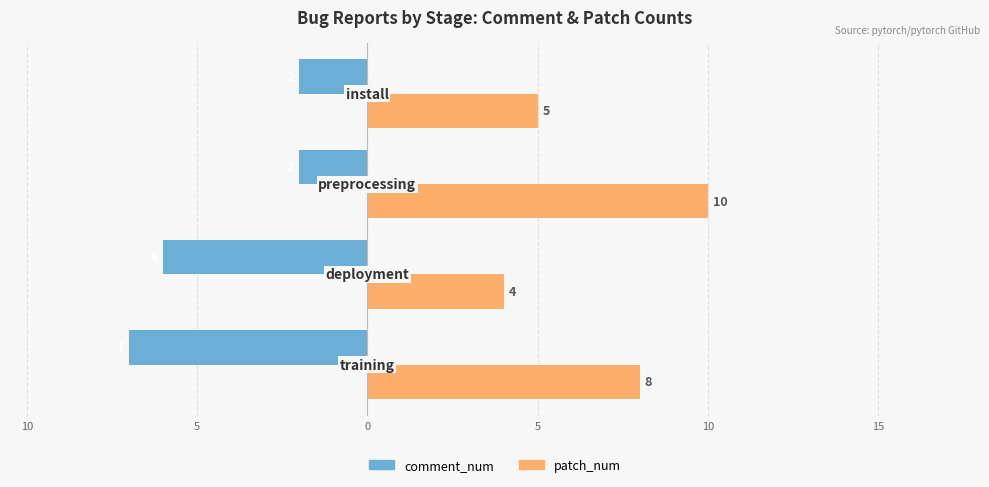

What is the sum of all patch_num values?

27